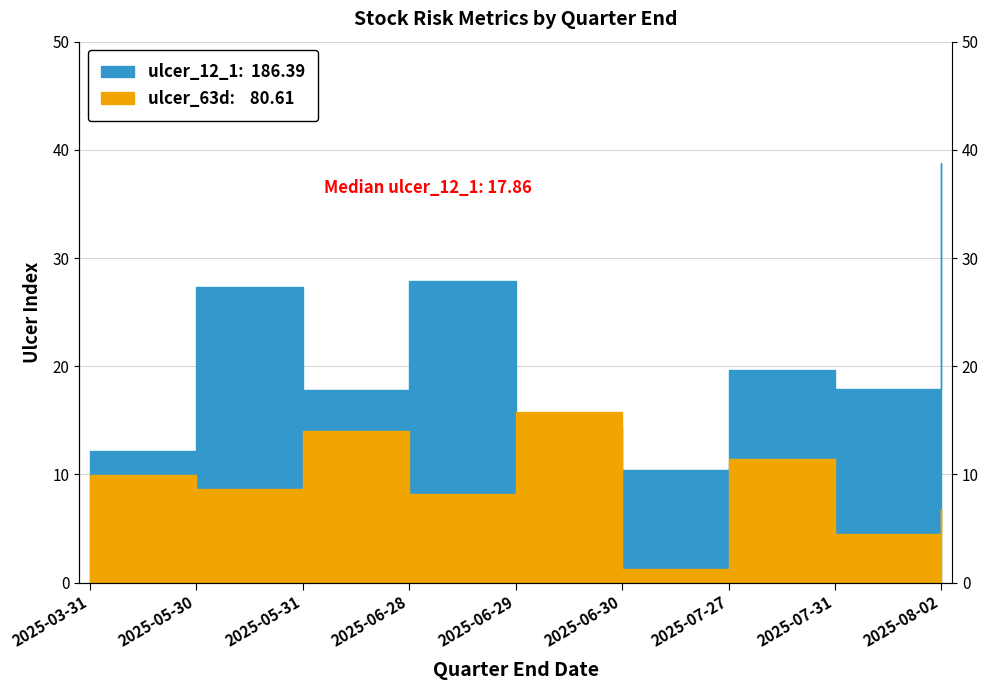

What is the lowest value of the ulcer_63d series?

1.3